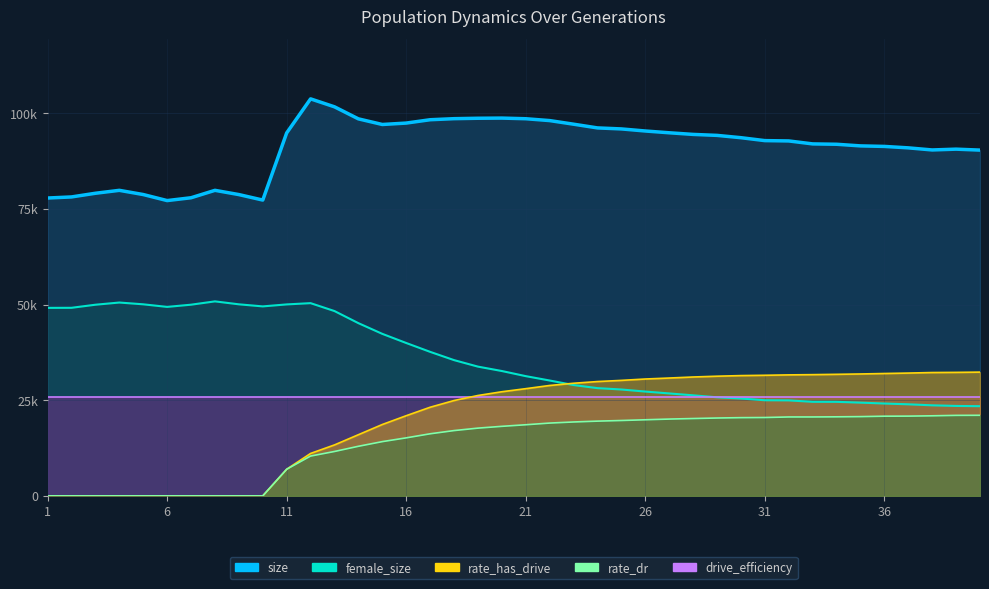

How many data points in rate_dr are less than 18585?

20